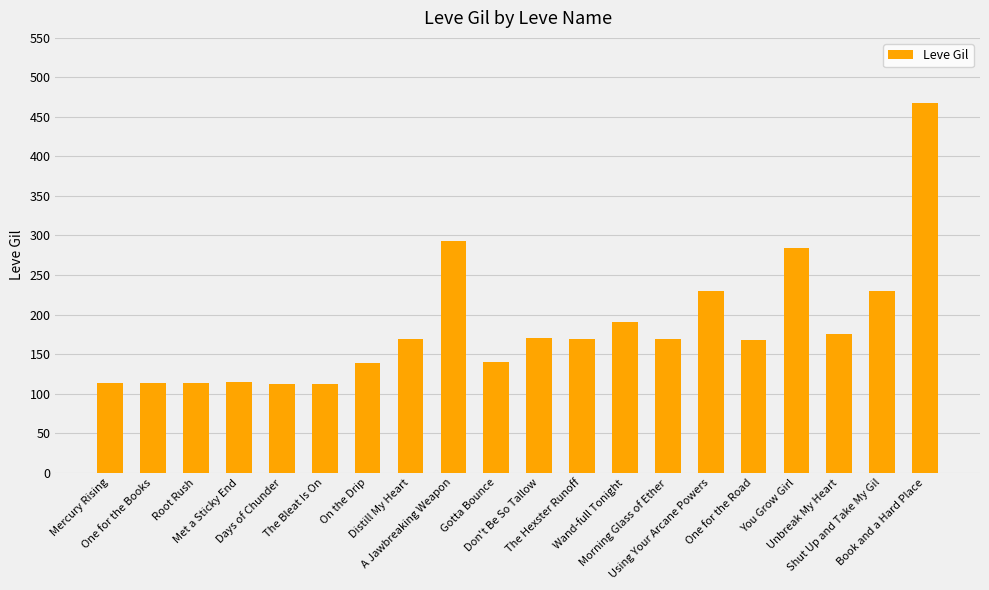

What is the label of the 3rd bar from the left?

Root Rush